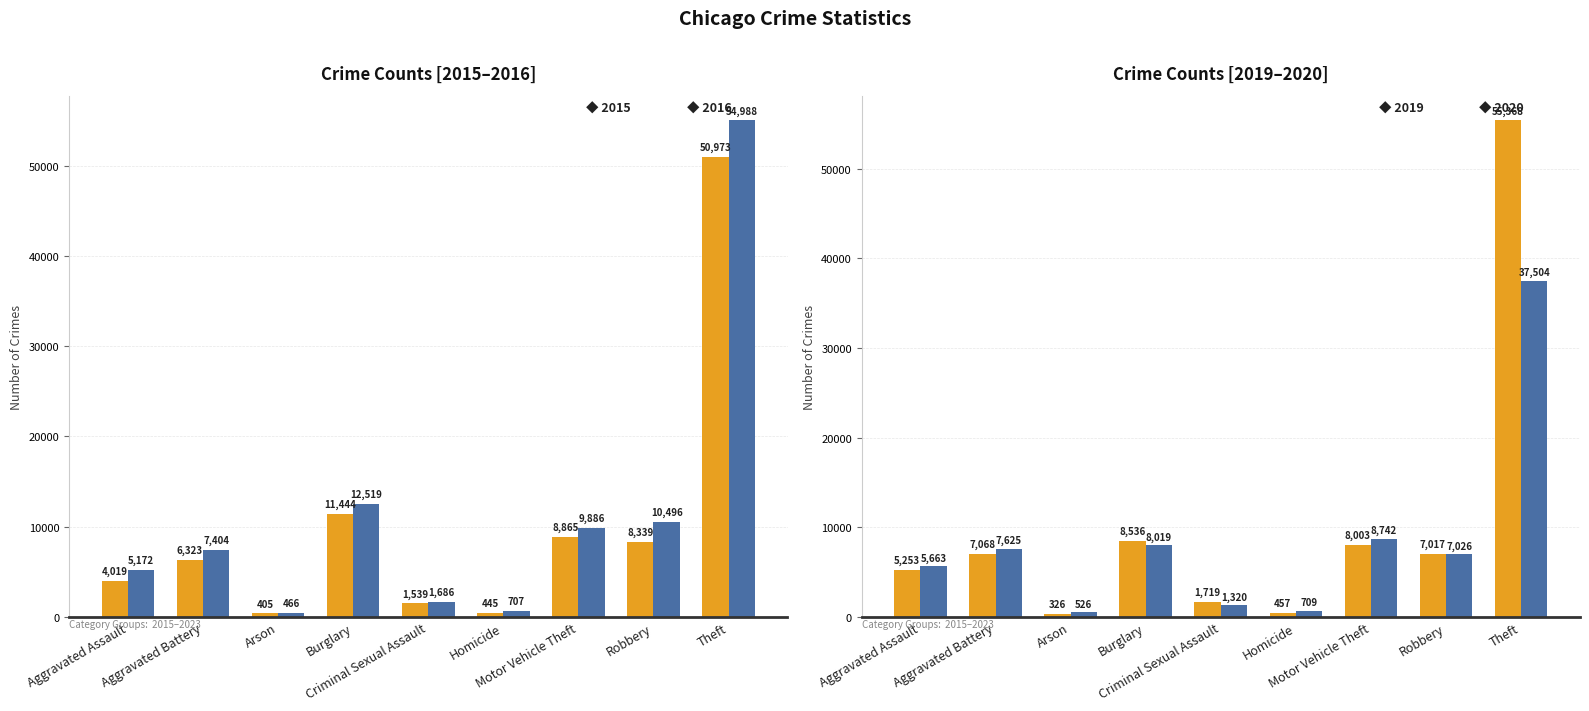

How many bars are there in total?

36